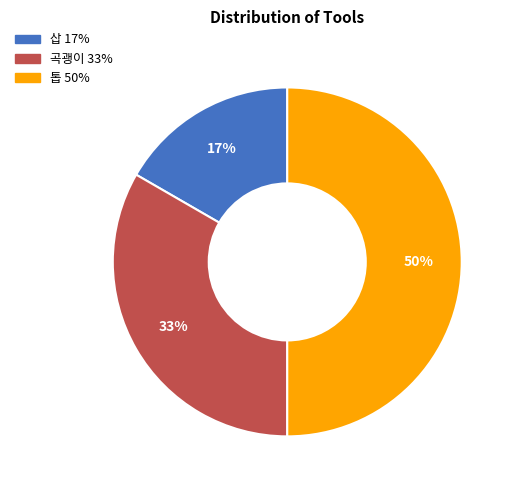

Is the sum of 톱 and 곡괭이 greater than half?

Yes